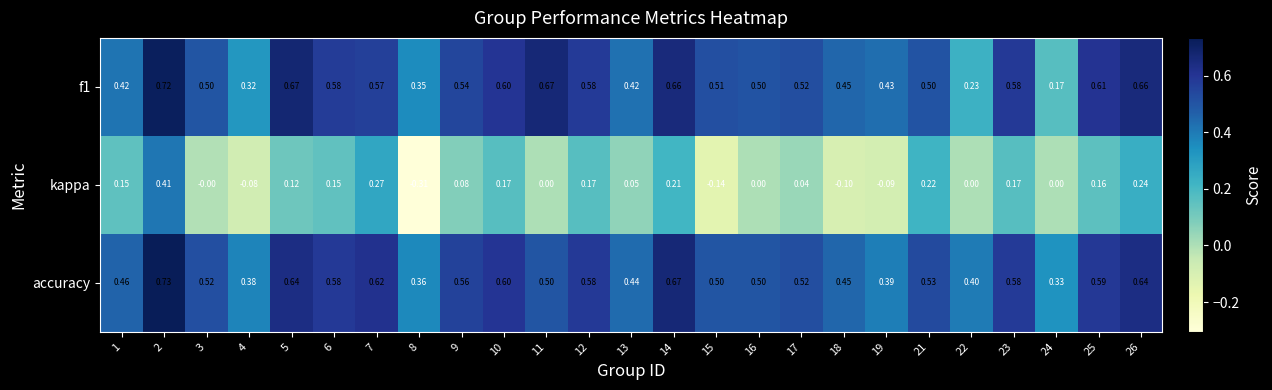

How many series are shown in this chart?

3